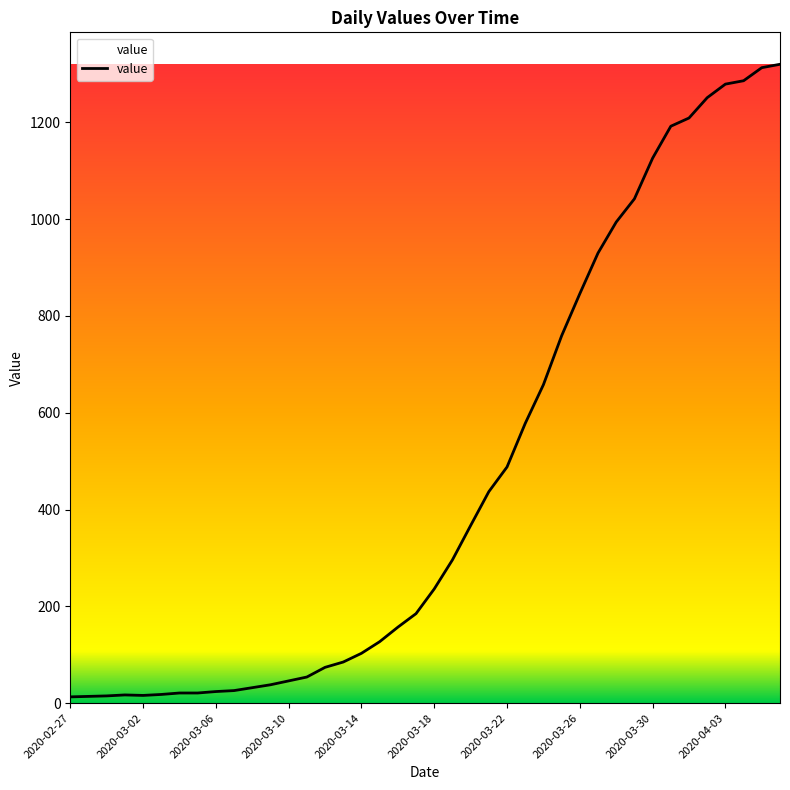

What is the maximum value shown in the chart?

1320